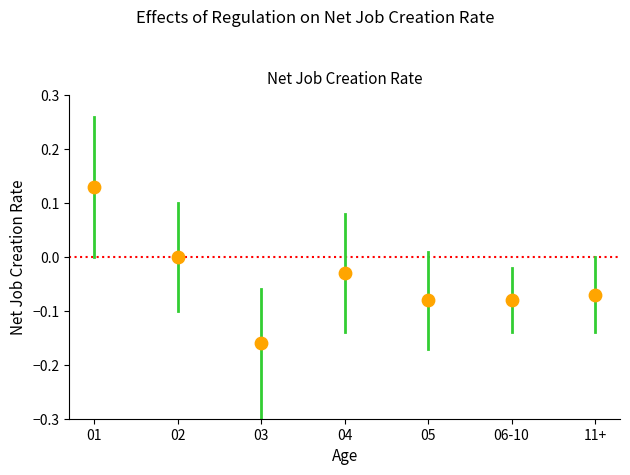

What is the average X value?

4.0